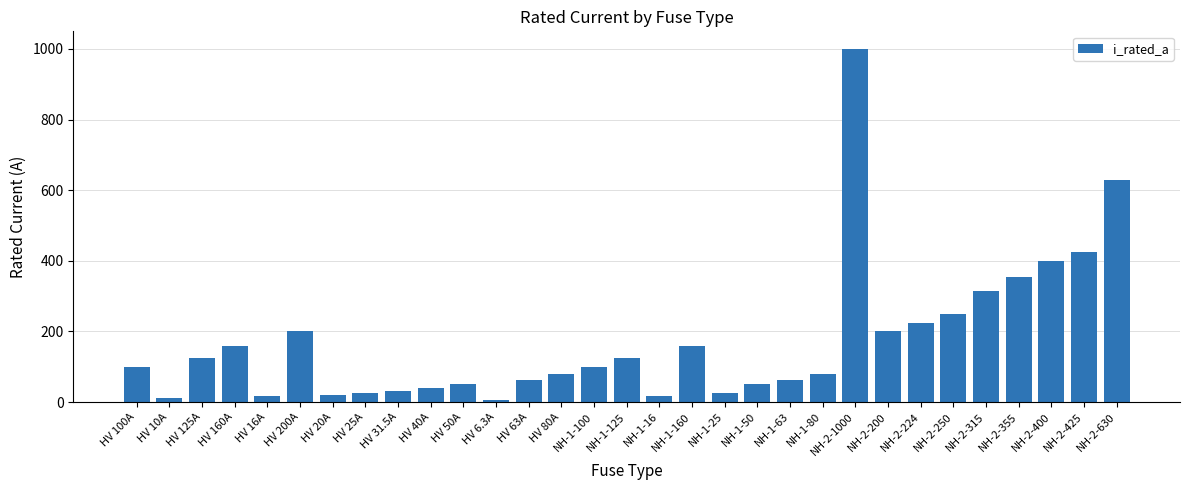

Count the number of categories in the chart.

31